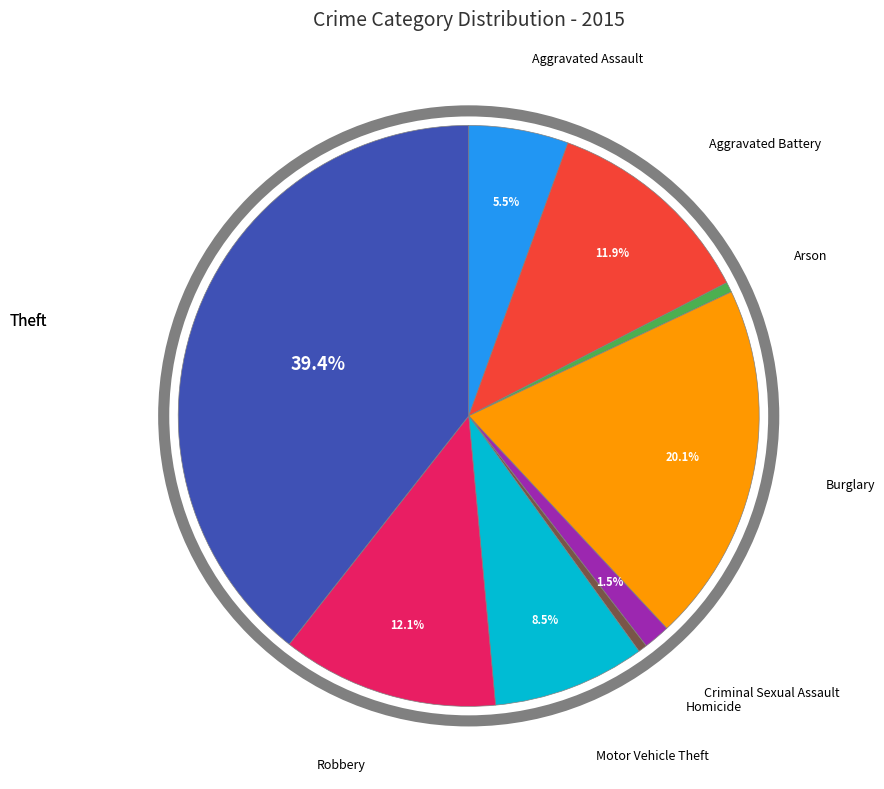

Is the sum of Homicide and Criminal Sexual Assault greater than half?

No